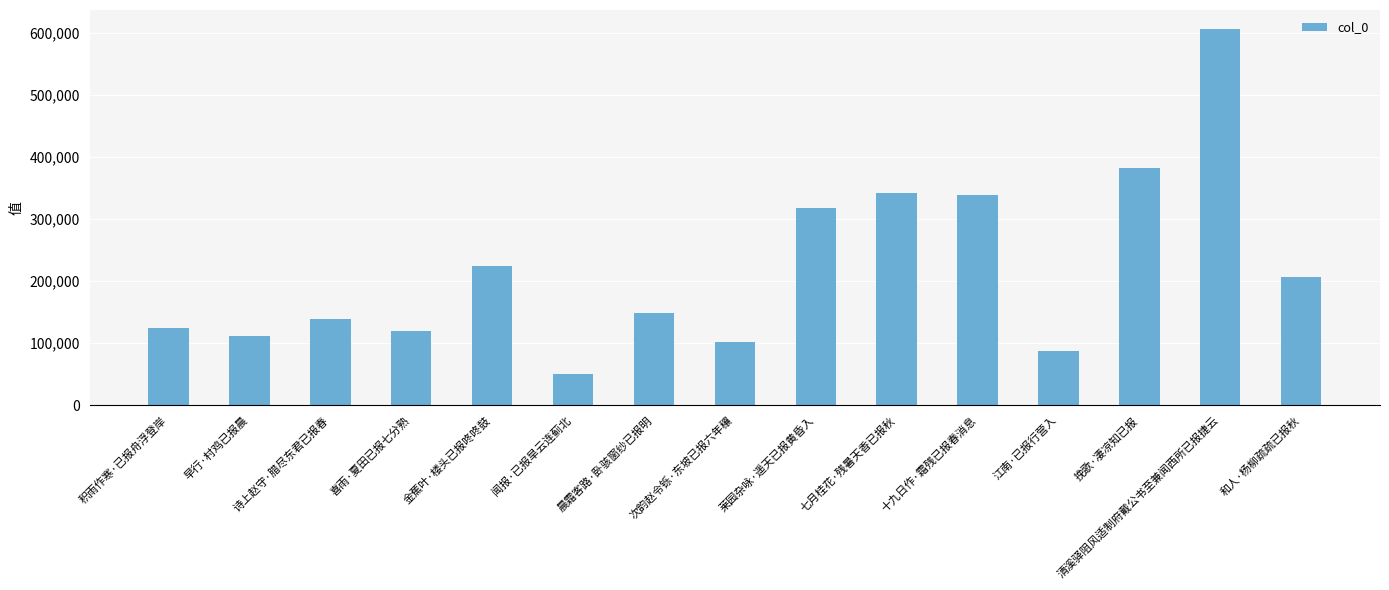

Reading left to right, what are all the values shown in this chart?

123834	111030	139289	119377	224934	50890	148415	102599	317618	342354	337919	88124	382629	606302	206127